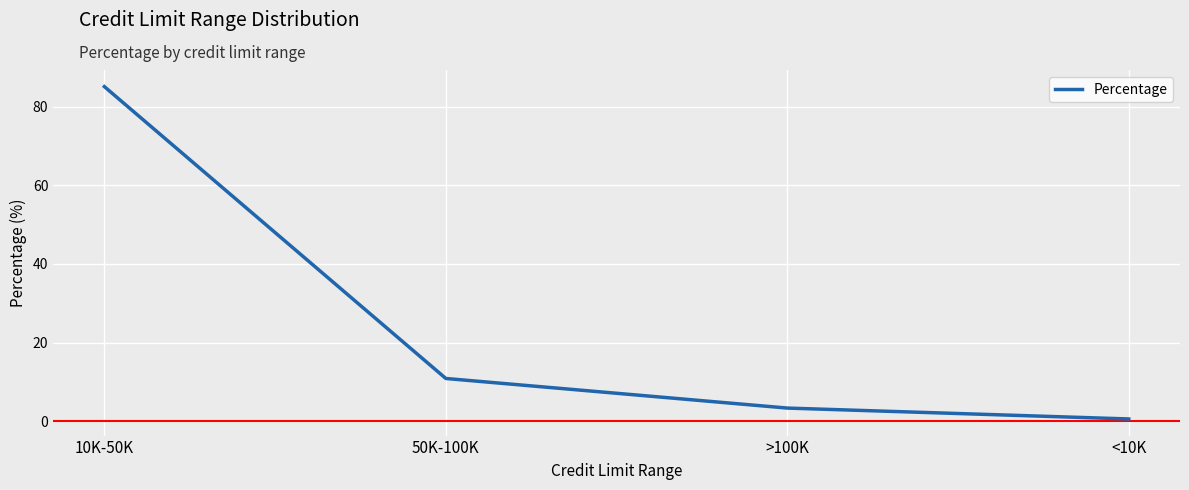

What is the change in value from 10K-50K to 50K-100K?

-74.2